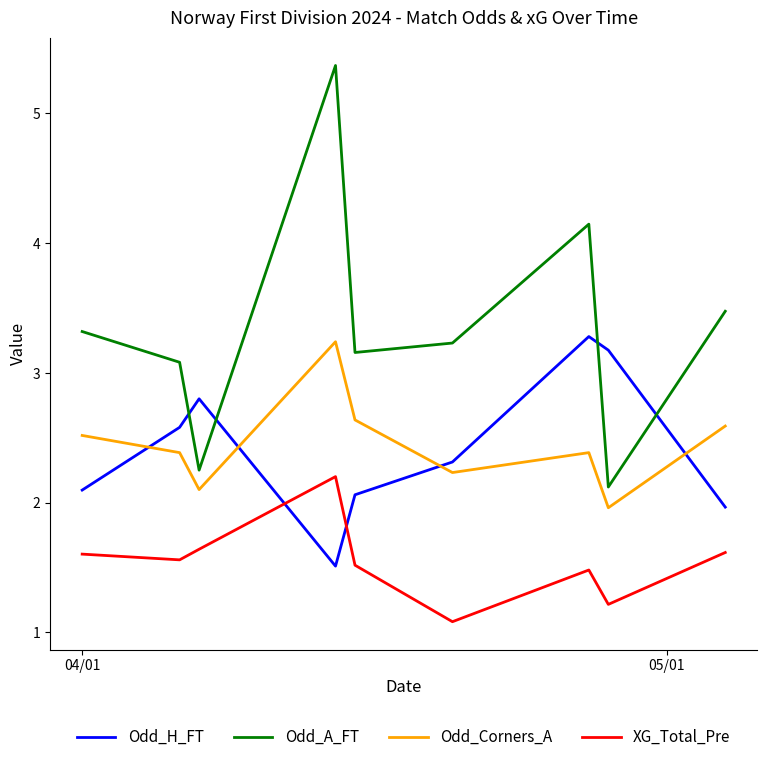

At how many categories does at least one series exceed 4?

2